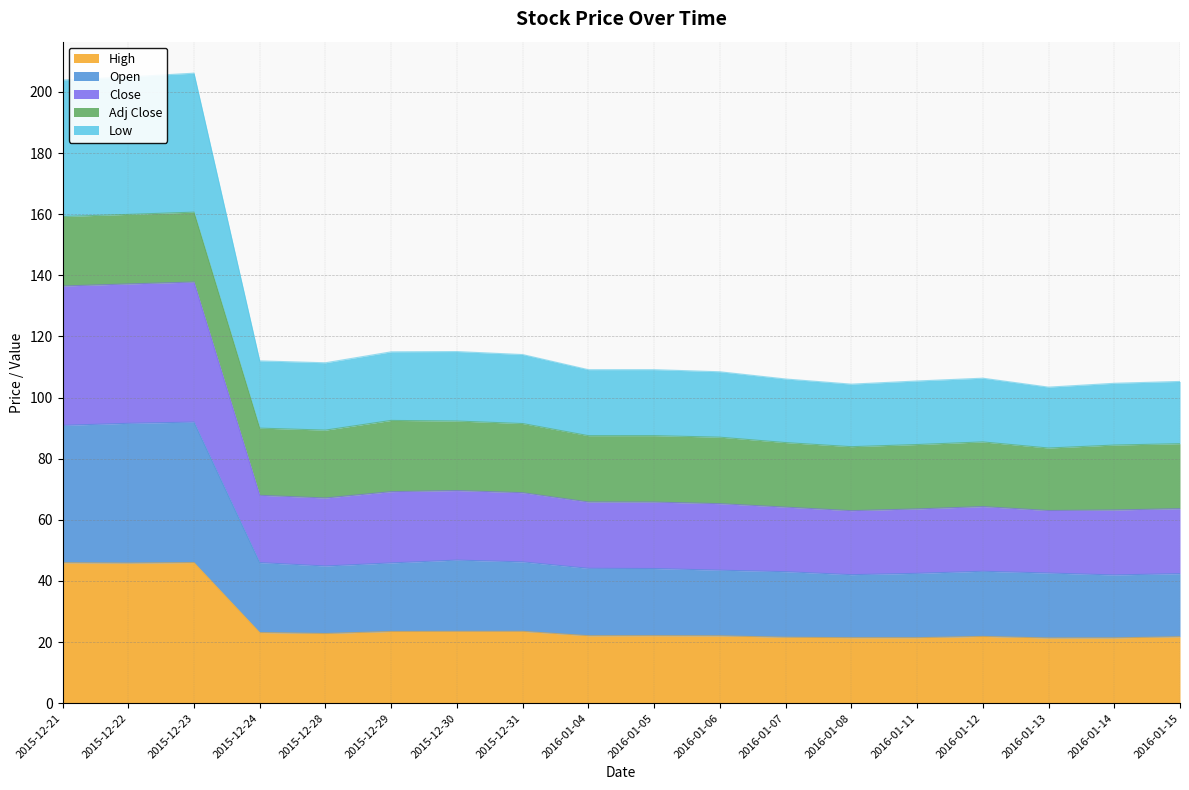

What is the maximum value shown in the chart?

206.1